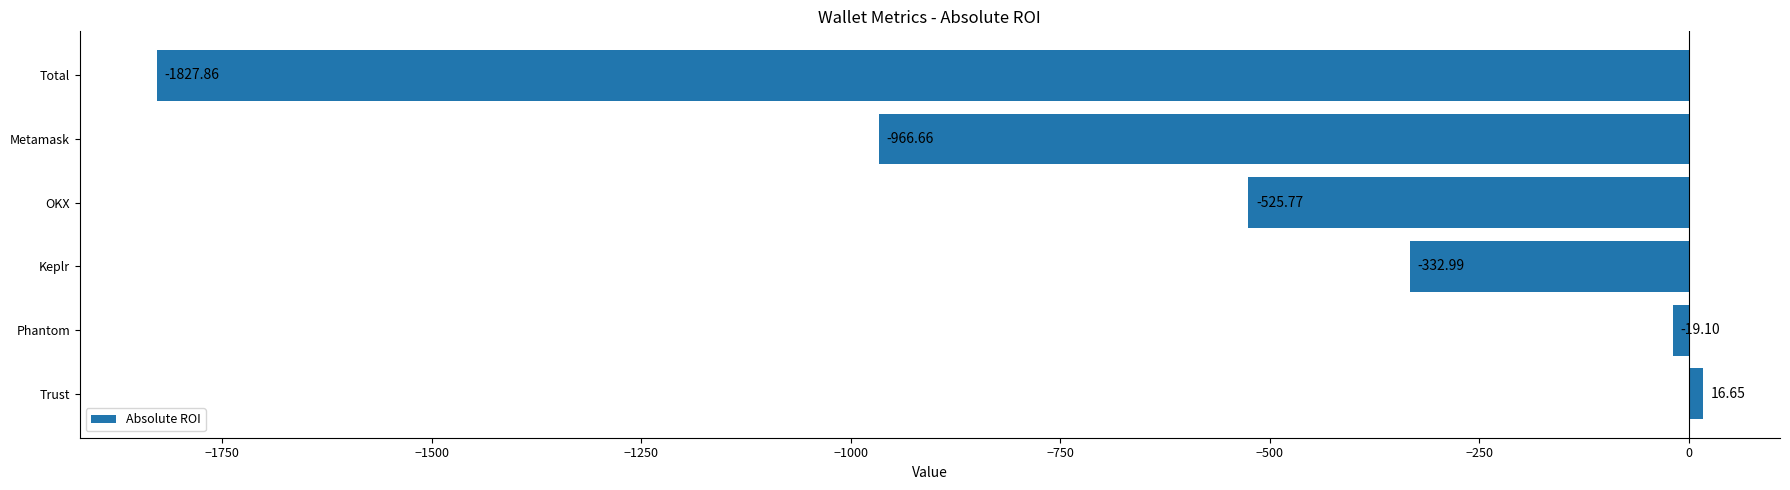

How many data points does each series have?

6